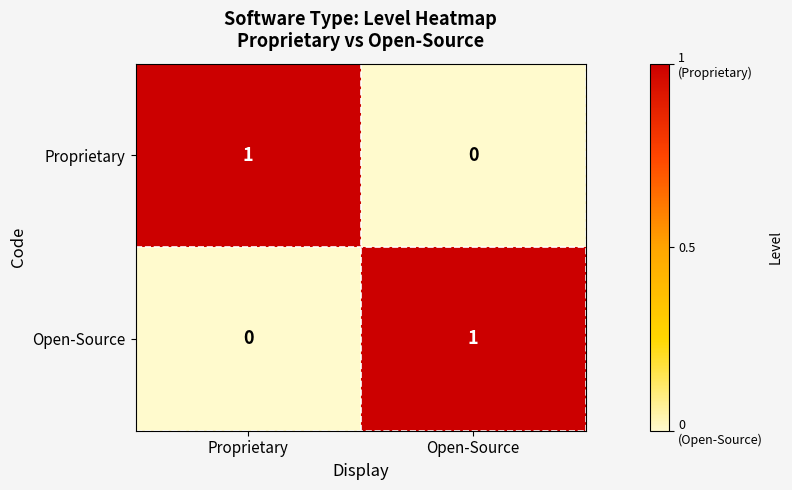

Which category has the highest value in the Open-Source series?

Open-Source